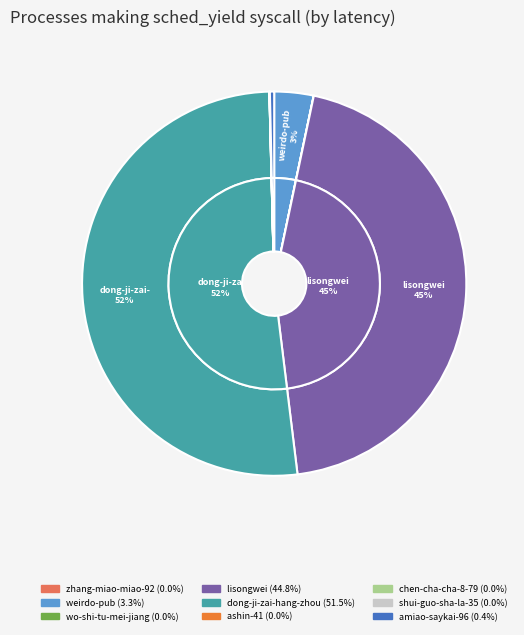

Is dong-ji-zai-hang-zhou the majority of the pie?

Yes